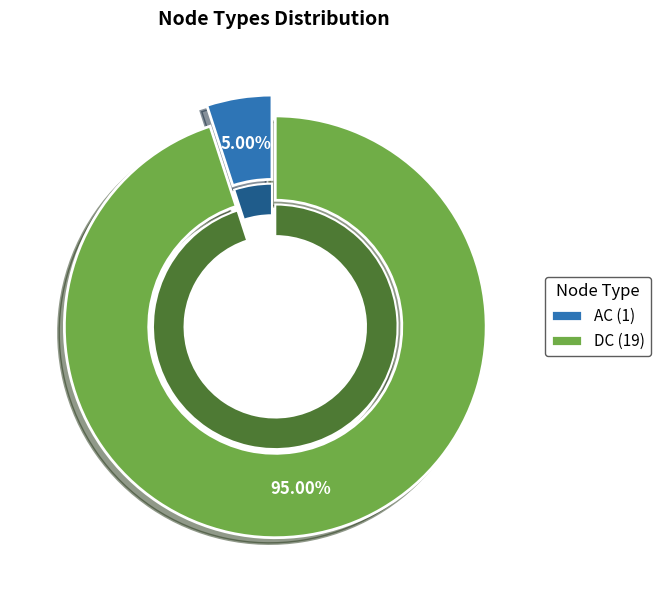

Count the number of slices in the pie.

2